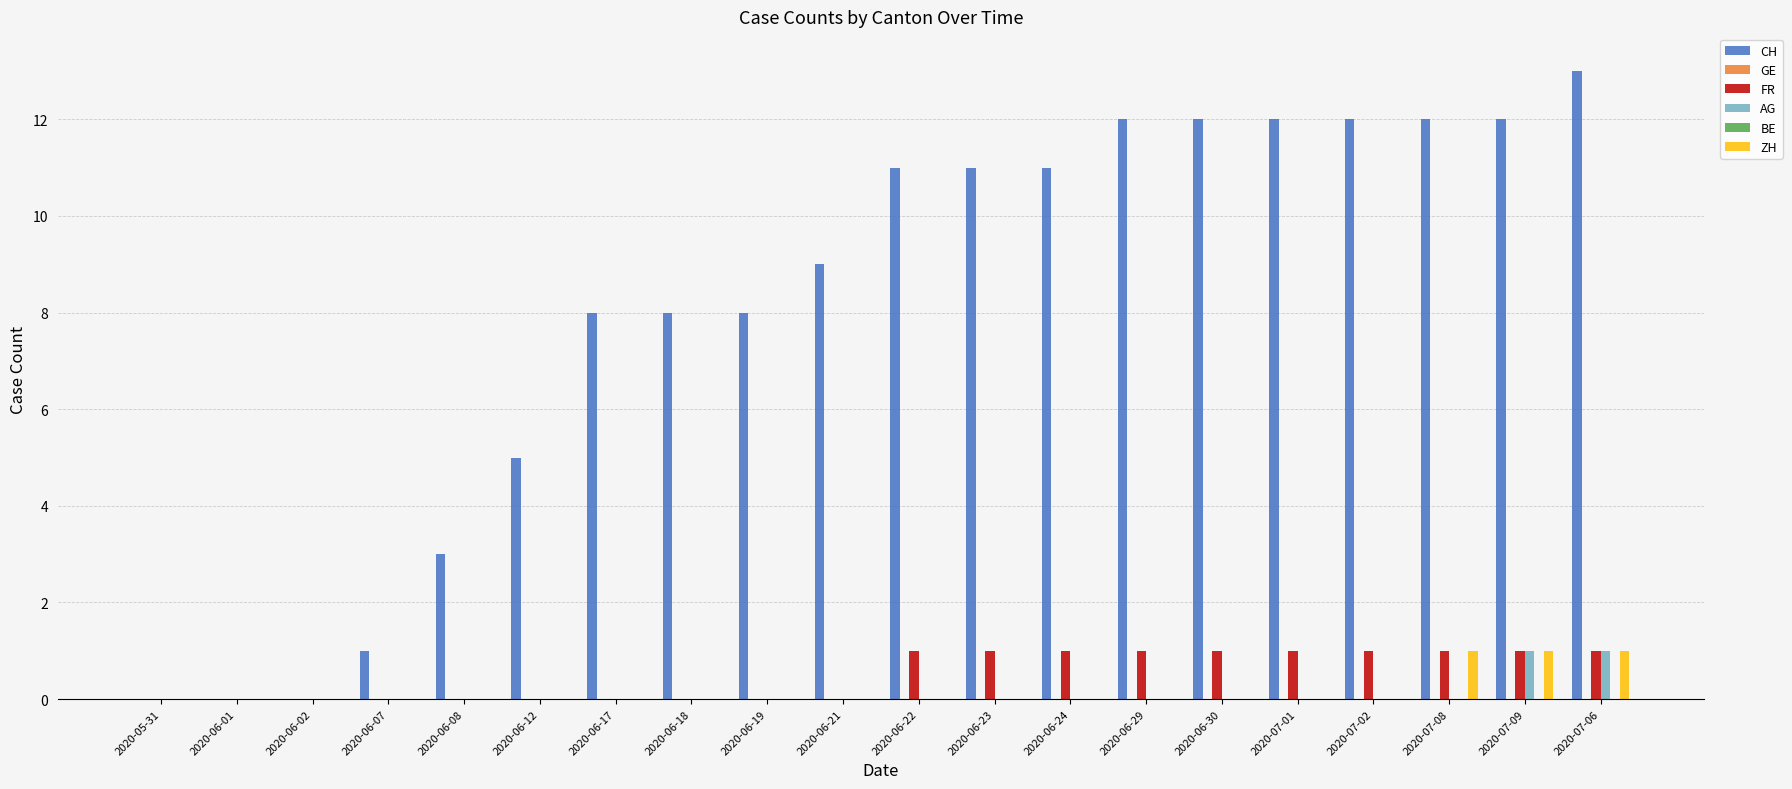

The AG series shows 0 at 2020-05-31. True or false?

False